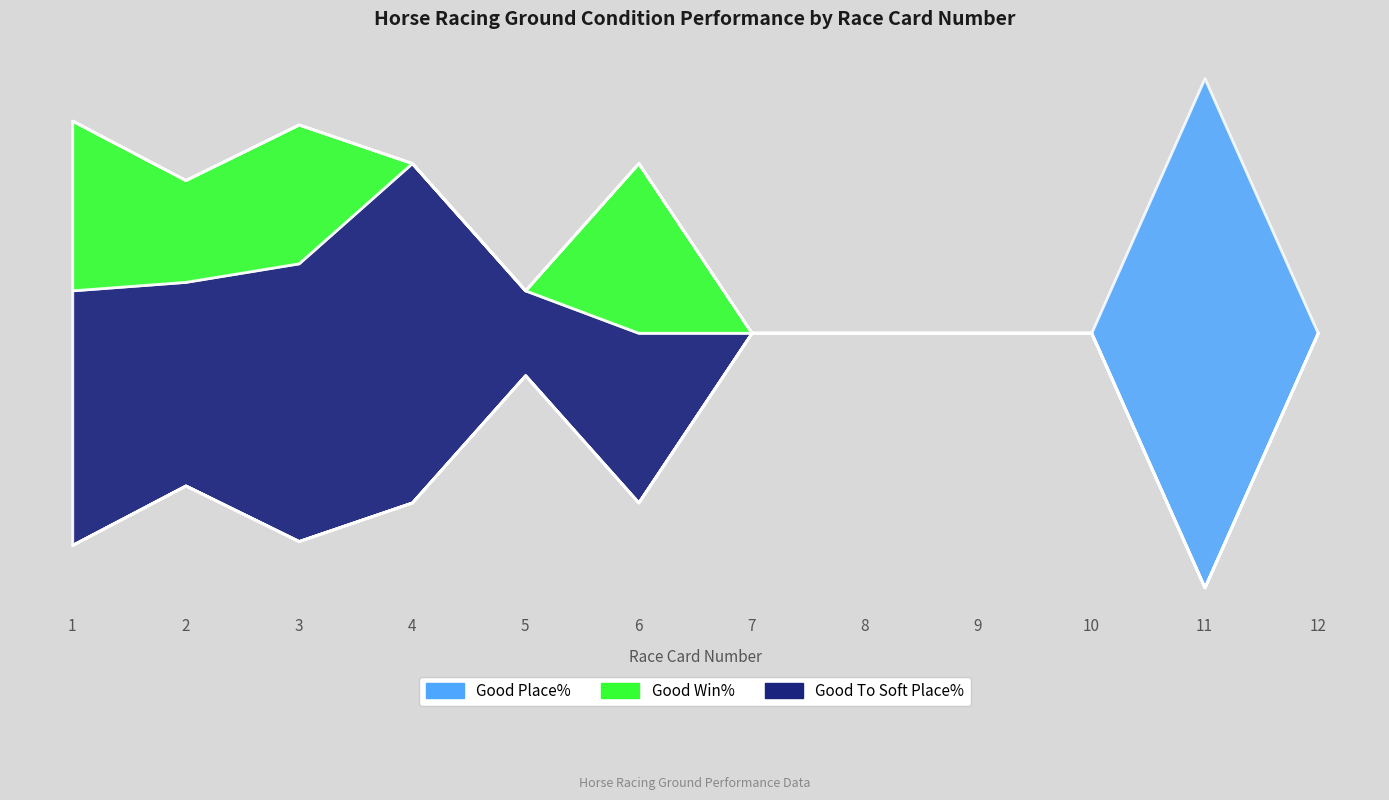

True or false: Good Win% and Good To Soft Place% intersect in this chart.

False